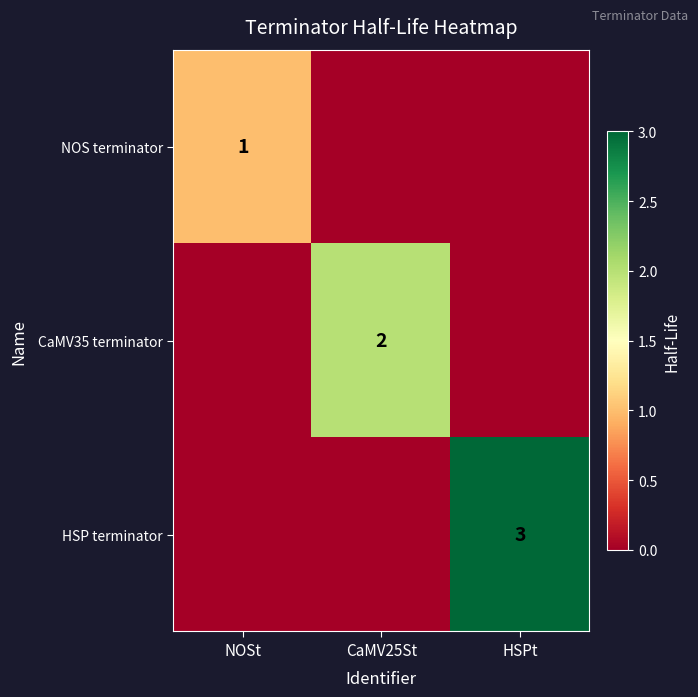

True or false: HSP terminator has a value of 5 at HSPt.

False